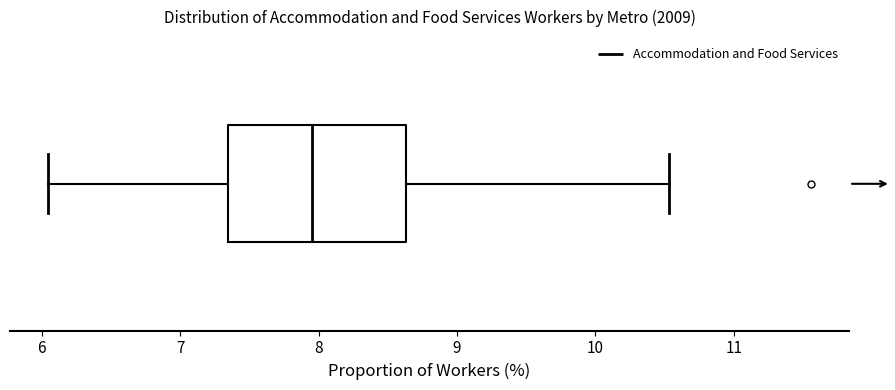

Read this box plot against the x-axis: the position of the median line, the range covered by the box, and the ends of both whiskers. The values are not printed on the chart, so give them approximately, as read against the axis.

median 8.0, box 7.3 to 8.6, whiskers 6.0 to 10.5